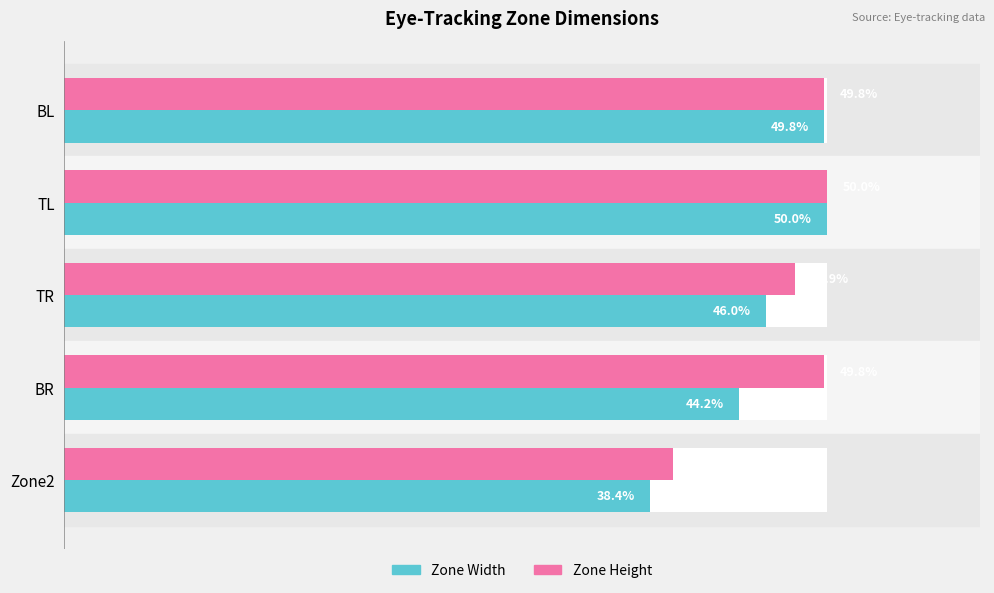

At Zone2, list the series in order from largest to smallest.

Zone Height, Zone Width